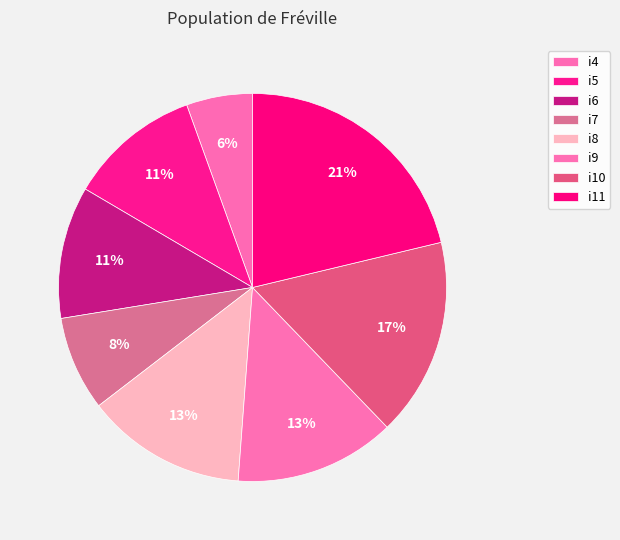

How many segments does this pie chart have?

8